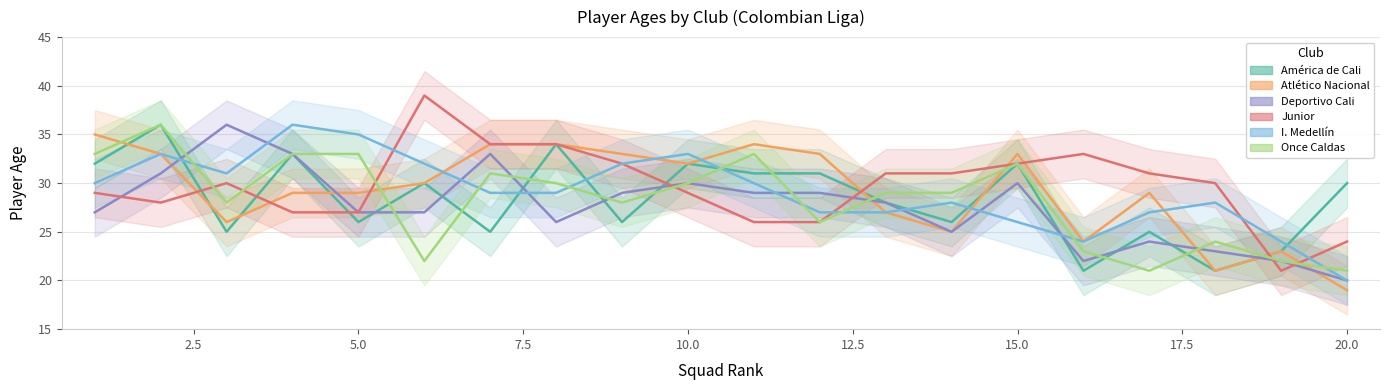

How many interior local valleys does the I. Medellín series have?

2